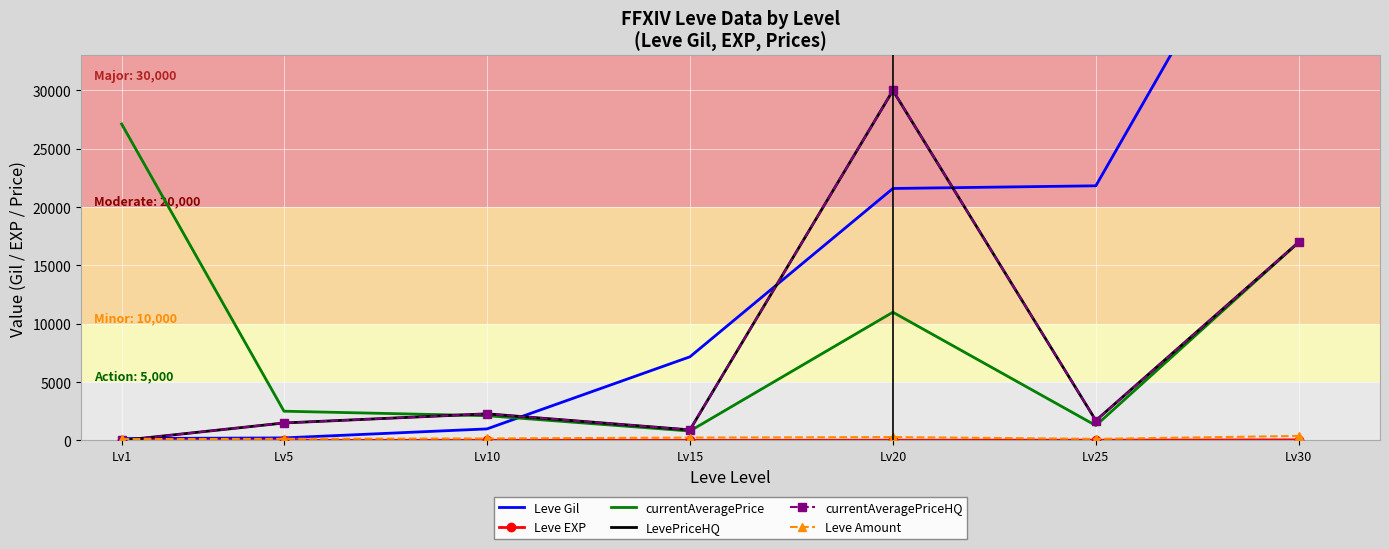

At which category does the chart reach its minimum across all series?

Lv1